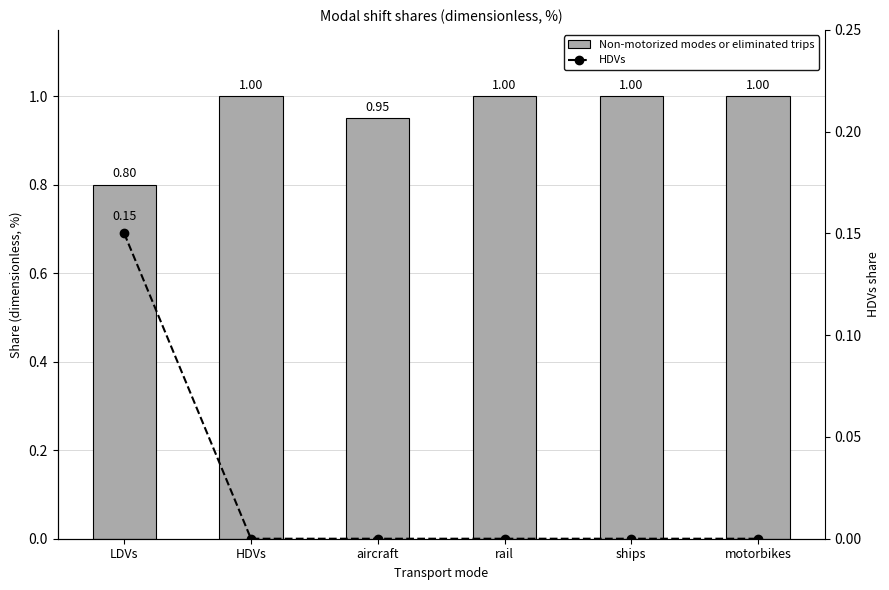

Count the Non-motorized modes or eliminated trips values in the range 0 to 1.

6